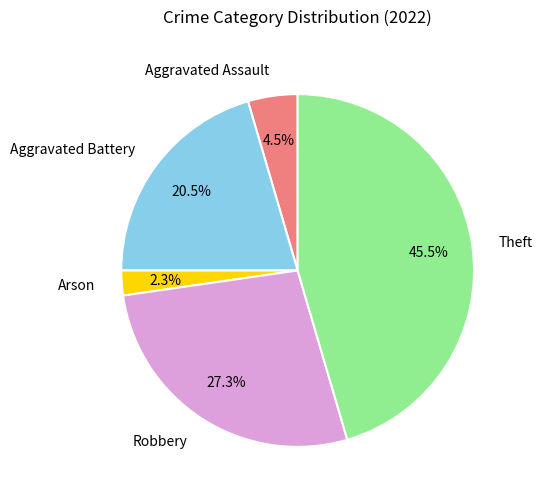

Is there any slice that represents more than half of the pie?

No